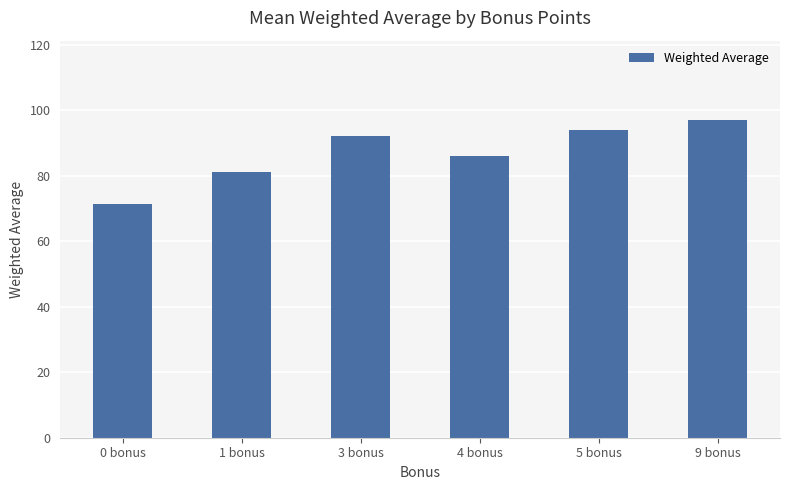

Reading right to left, list all the values displayed in this chart.

9 bonus=97.0	5 bonus=94.0	4 bonus=86.0	3 bonus=92.0	1 bonus=81.2	0 bonus=71.4